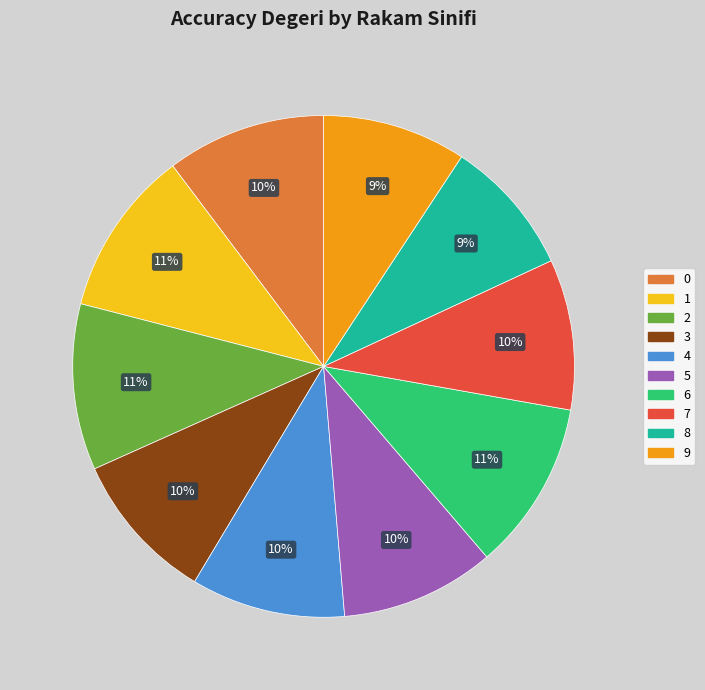

Is the sum of 6 and 2 greater than half?

No